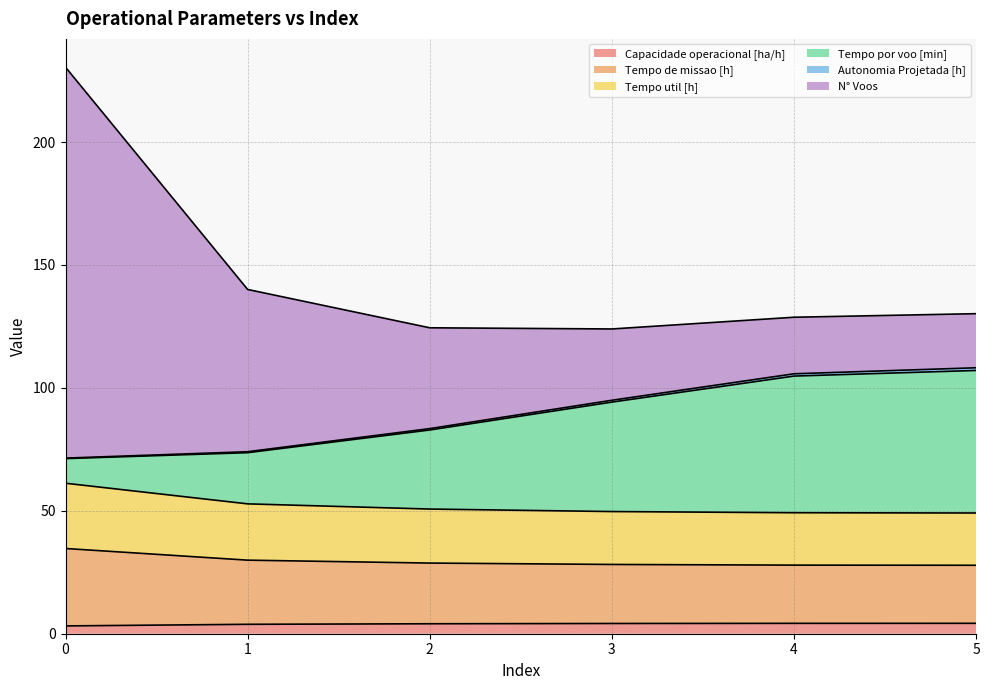

Is it true that Capacidade operacional [ha/h] equals 4.2 at 5?

True